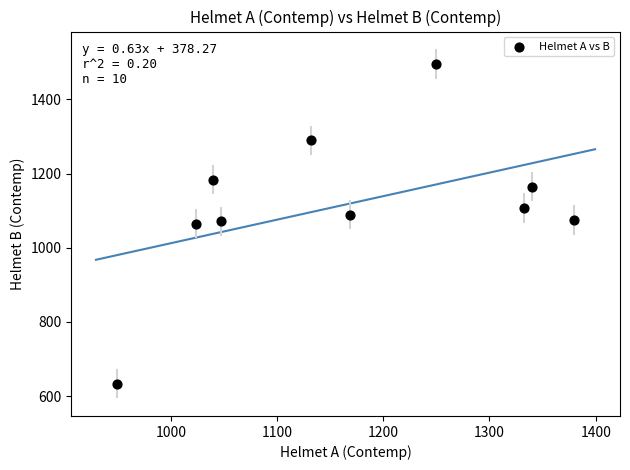

What is the range of Y values (max minus min)?

862.0